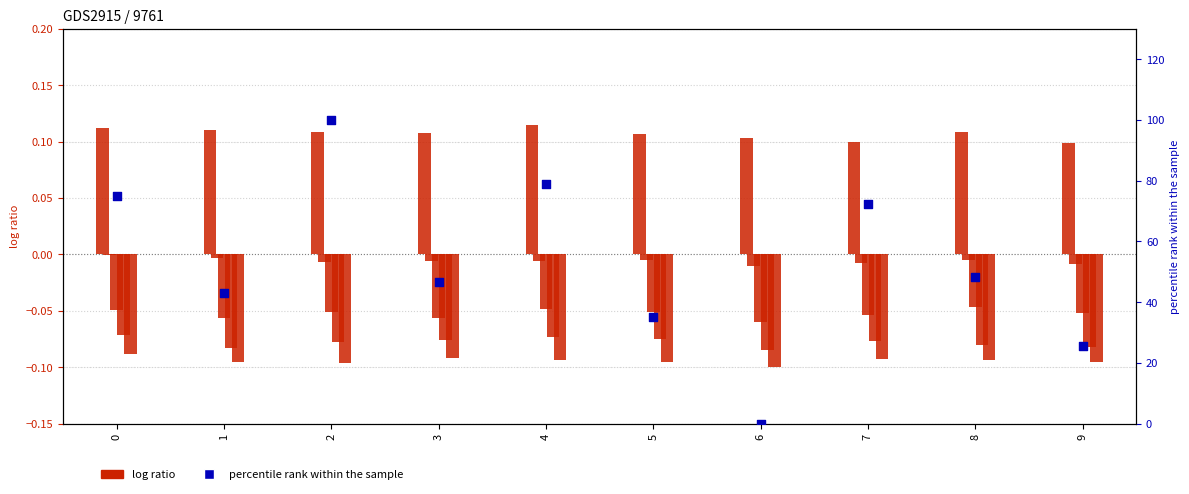

At how many categories does at least one series exceed 57?

4